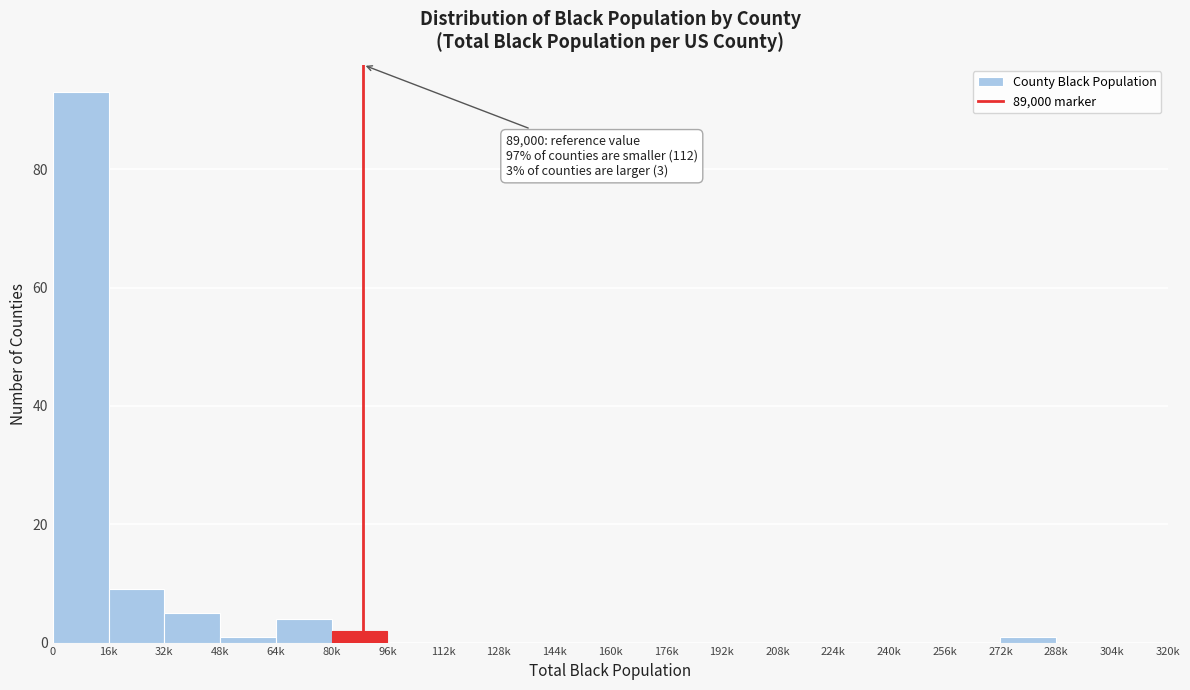

Reading left to right, what are all the values shown in this chart?

0=93	16k=9	32k=5	48k=1	64k=4	80k=2	96k=0	112k=0	128k=0	144k=0	160k=0	176k=0	192k=0	208k=0	224k=0	240k=0	256k=0	272k=1	288k=0	304k=0